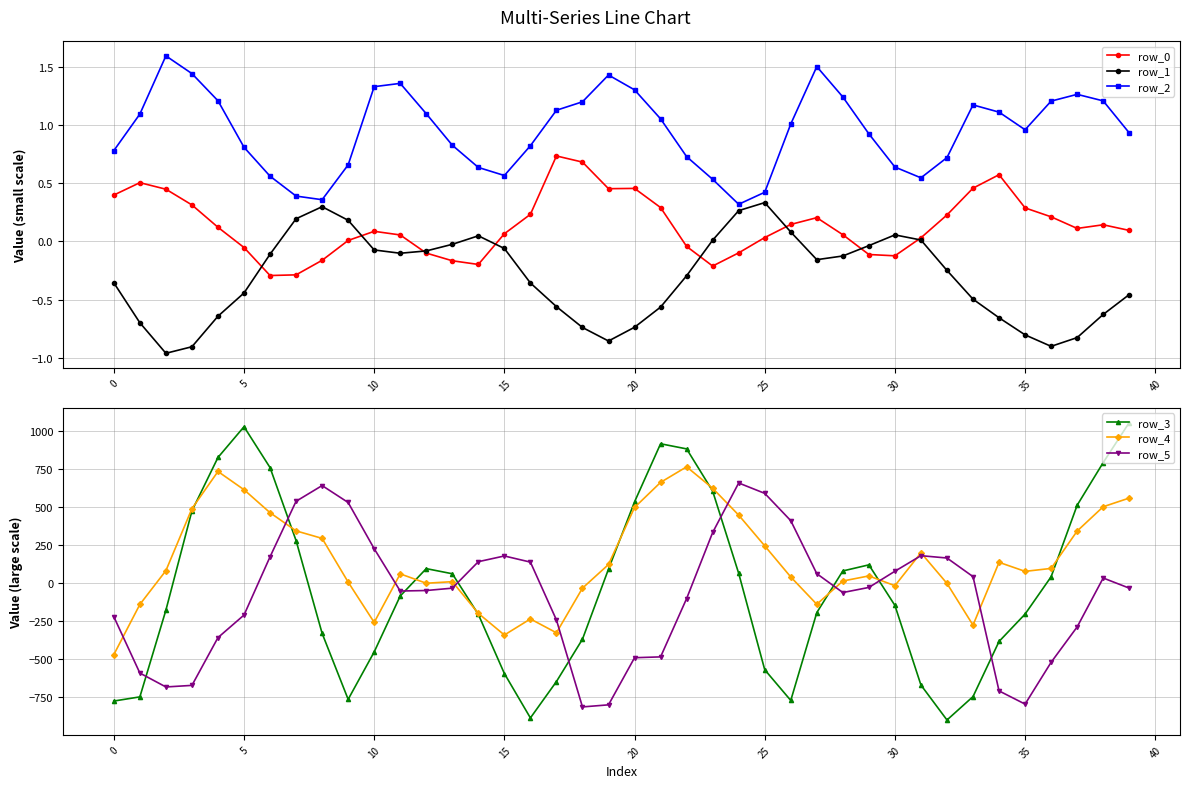

True or false: row_5 has more than 1 points higher than both neighbors.

True